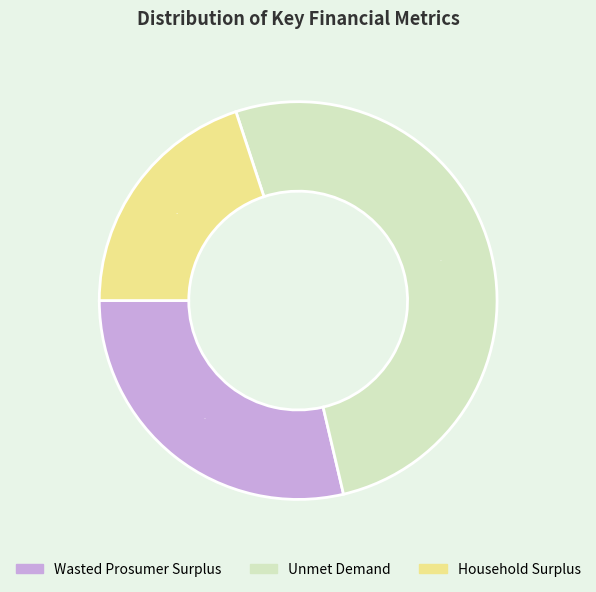

To the nearest percent, what portion does Wasted Prosumer Surplus represent?

29%